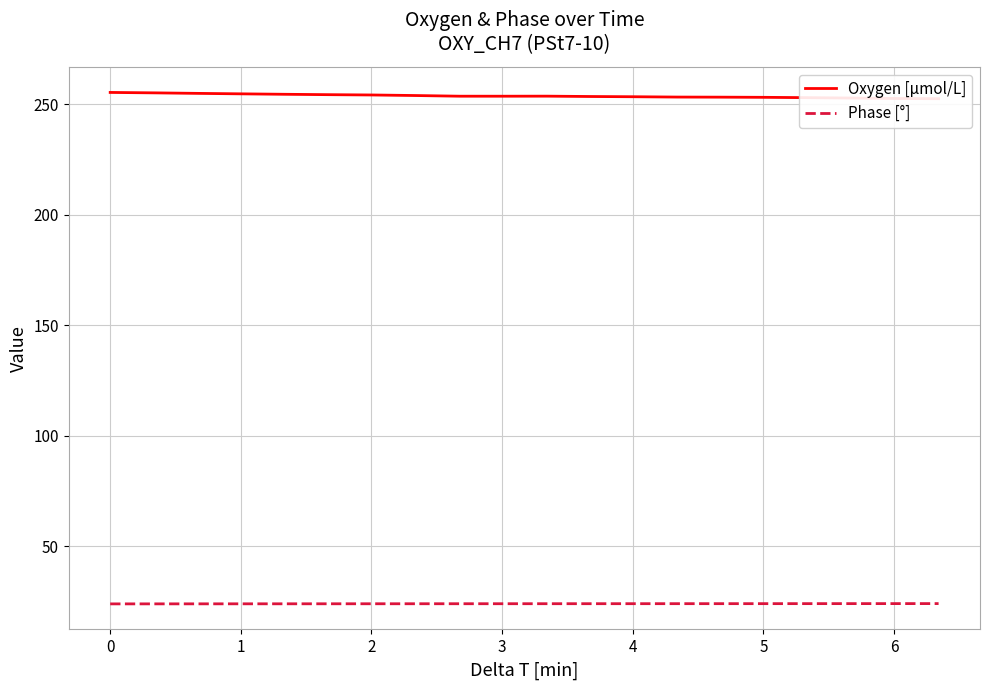

True or false: Phase [°] and Oxygen [μmol/L] intersect in this chart.

False